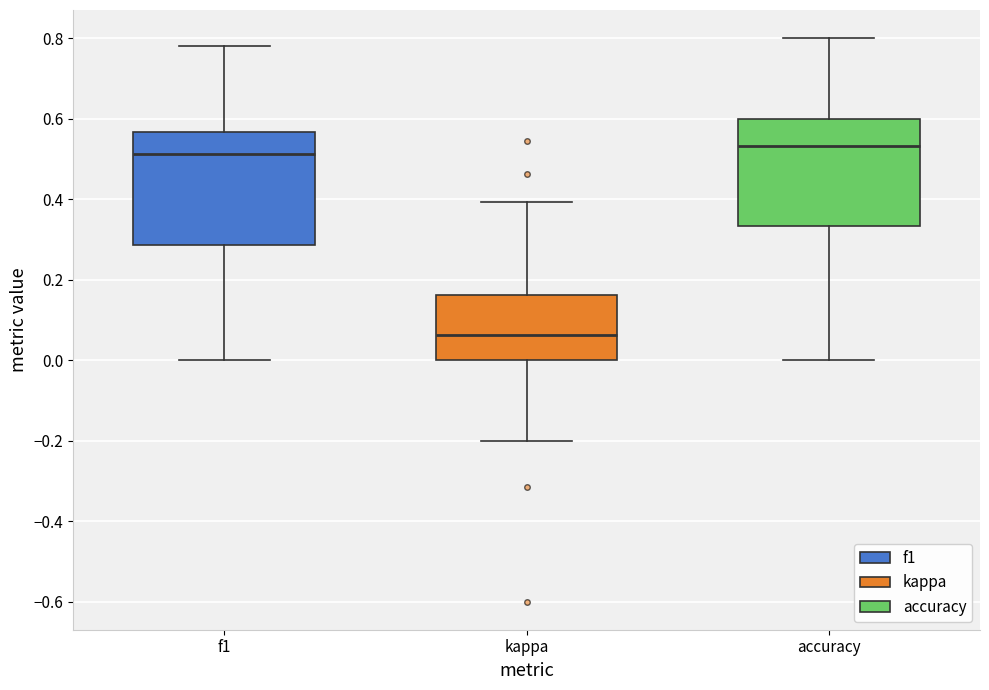

Reading left to right, read every box against the y-axis: the position of its median line, the range the box covers, and the ends of its whiskers. The values are not printed on the chart, so give them approximately, as read against the axis.

f1: median 0.52, box 0.28 to 0.56, whiskers 0.00 to 0.78
kappa: median 0.06, box 0.00 to 0.16, whiskers -0.20 to 0.40
accuracy: median 0.54, box 0.34 to 0.60, whiskers 0.00 to 0.80